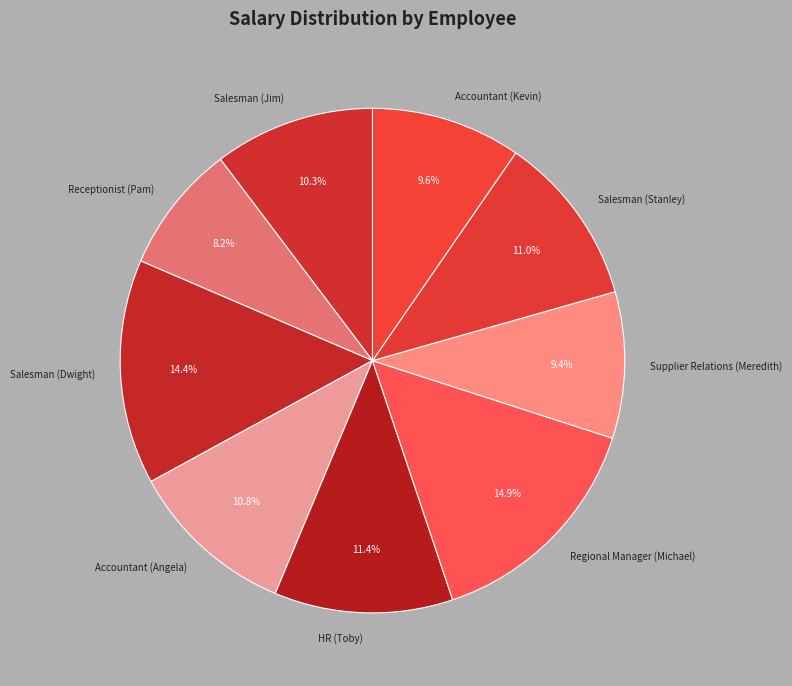

Which has a higher value, Salesman (Dwight) or Supplier Relations (Meredith)?

Salesman (Dwight)